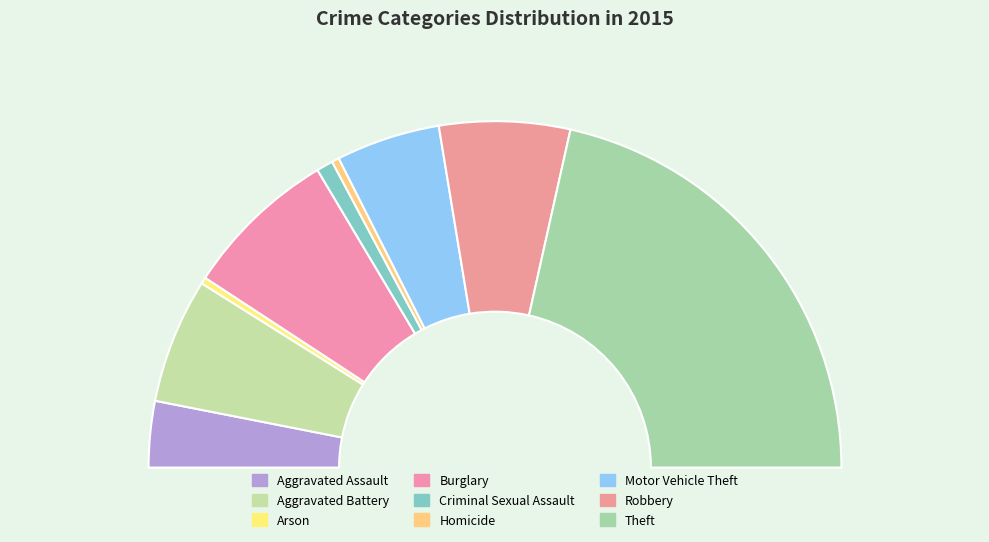

Does any single category account for the majority?

No